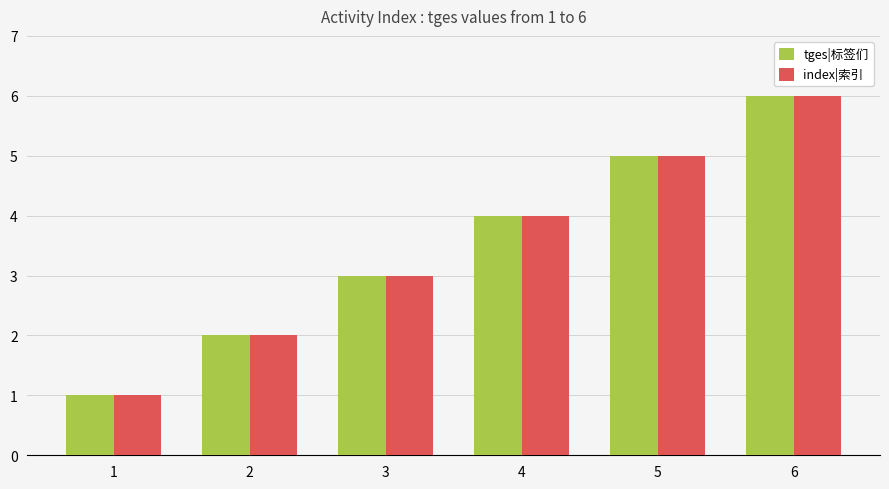

List the labels in order of index|索引 value, largest first.

6, 5, 4, 3, 2, 1